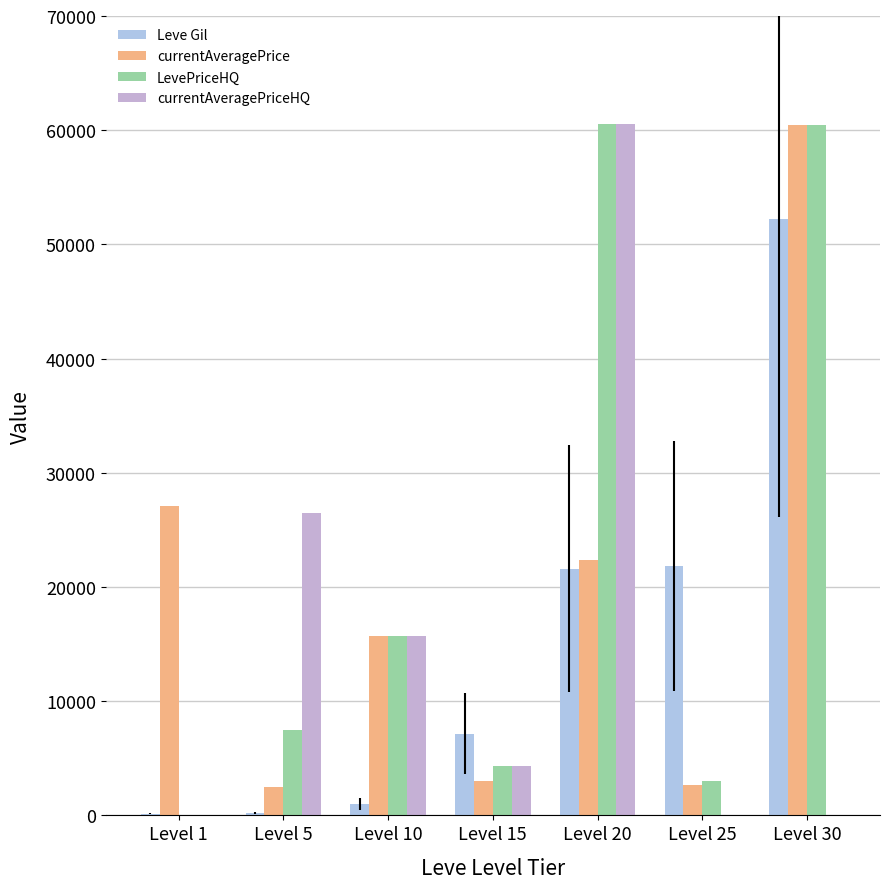

Are the bars grouped side by side (vs. stacked)?

Yes